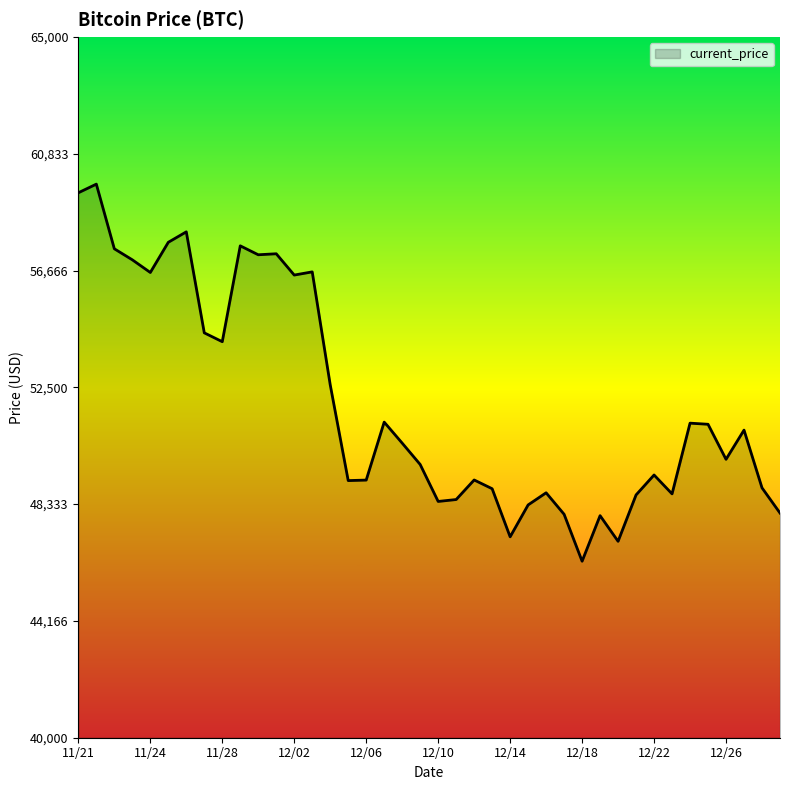

What is the maximum value shown in the chart?

59749